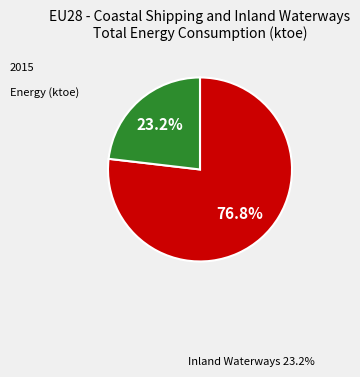

Is there a majority slice in this chart?

Yes